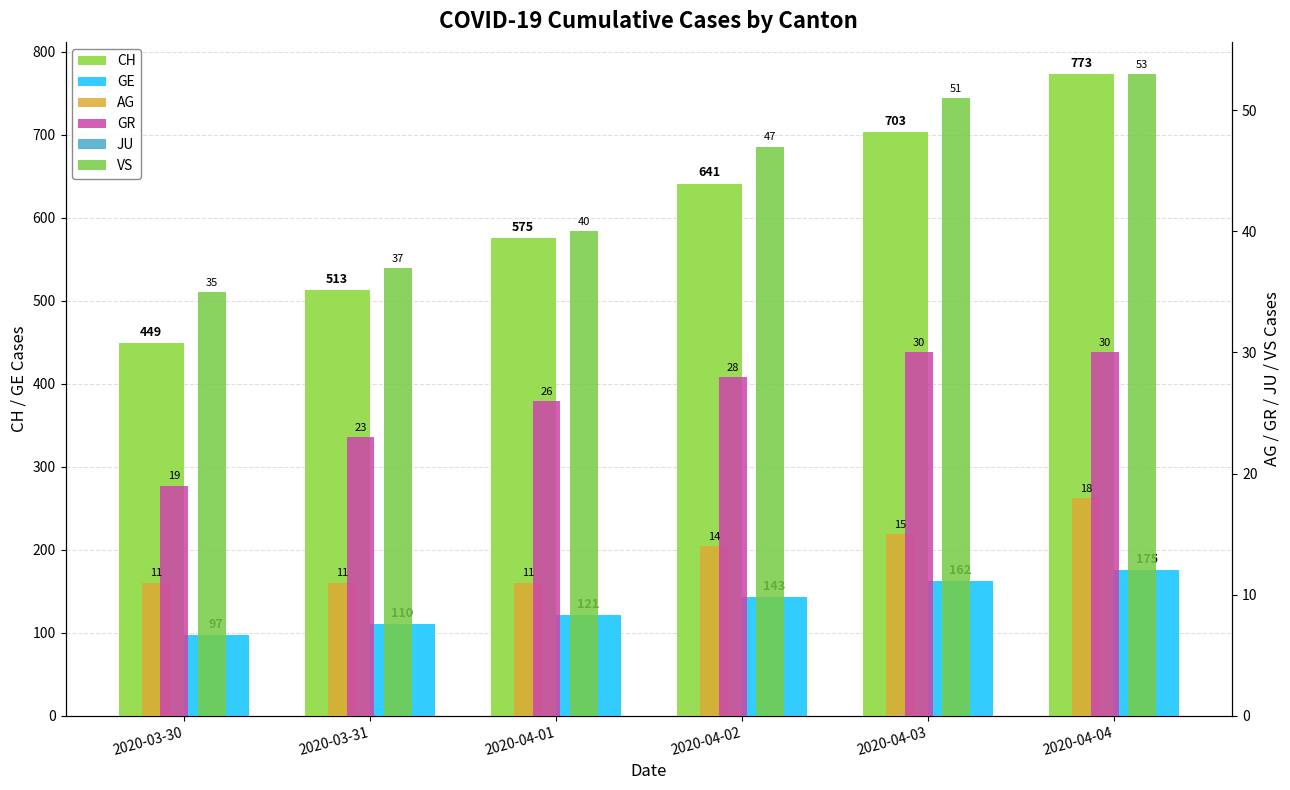

What is the average value of the VS series?

44